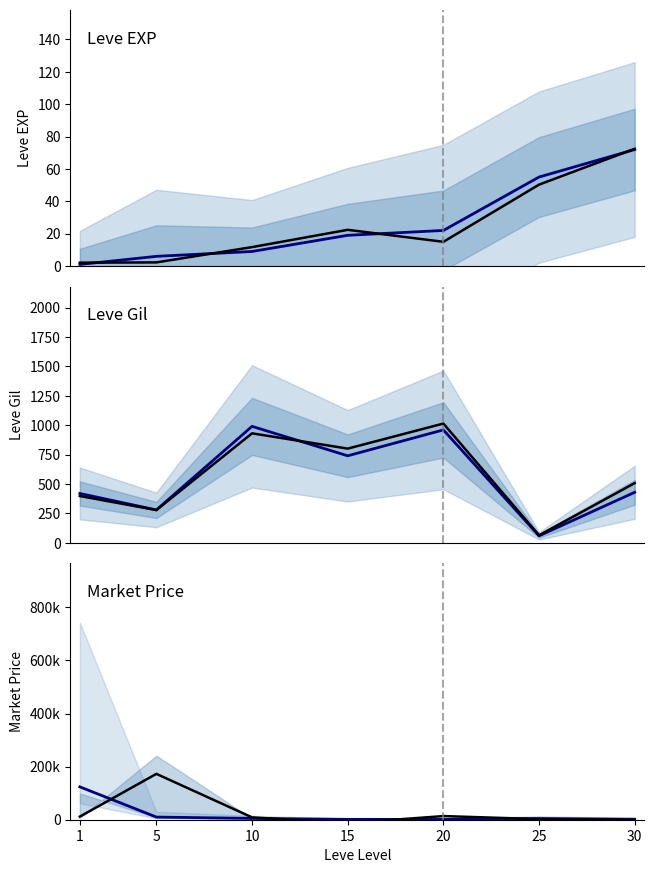

Reading right to left, transcribe all the data shown in this chart.

Leve EXP: 30=72.0	25=55.0	20=22.0	15=19.0	10=9.0	5=6.0	1=1.0
Leve Gil: 30=430.0	25=60.0	20=960.0	15=740.0	10=990.0	5=280.0	1=420.0
Avg Price HQ: 30=1950.0	25=4501.0	20=1089.0	15=1400.0	10=5002.0	5=10000.0	1=123824.0
Avg Price NQ: 30=-983.4	25=2259.1	20=13732.2	15=-12829.8	10=8873.3	5=172748.1	1=11784.8